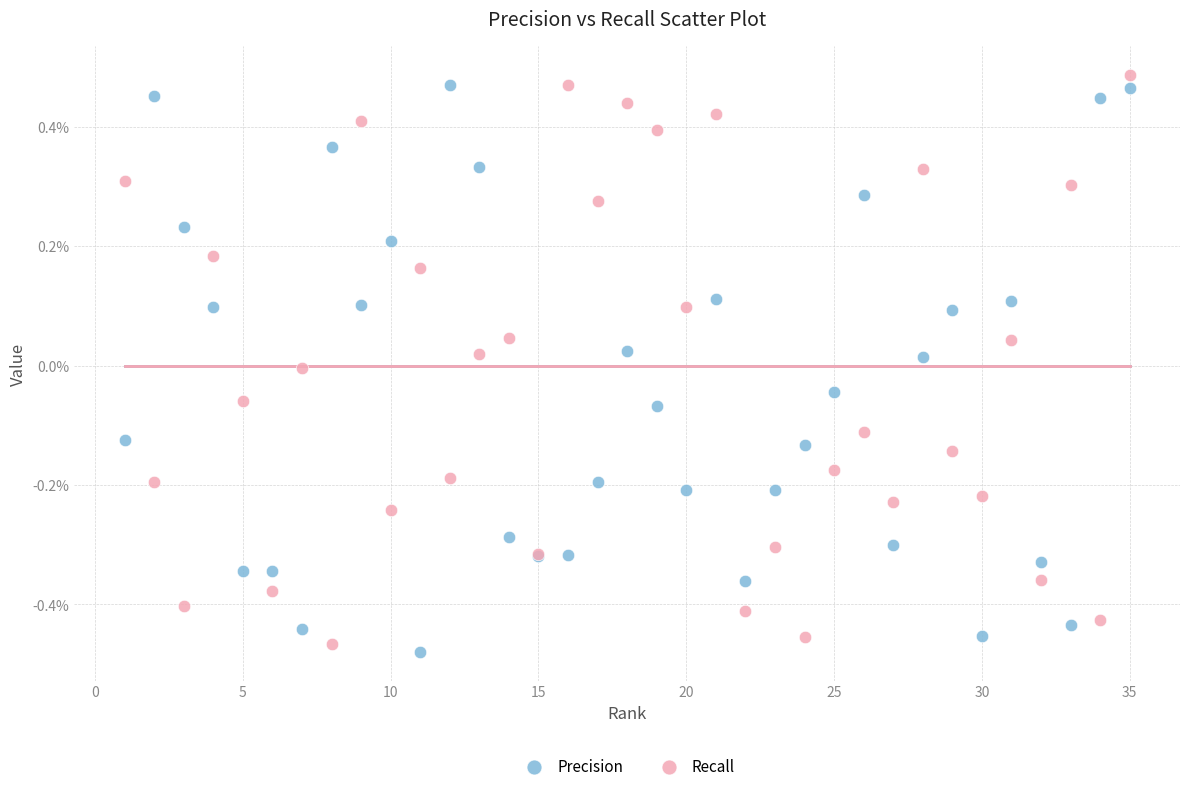

What are all the series names shown in the legend?

Precision, Recall